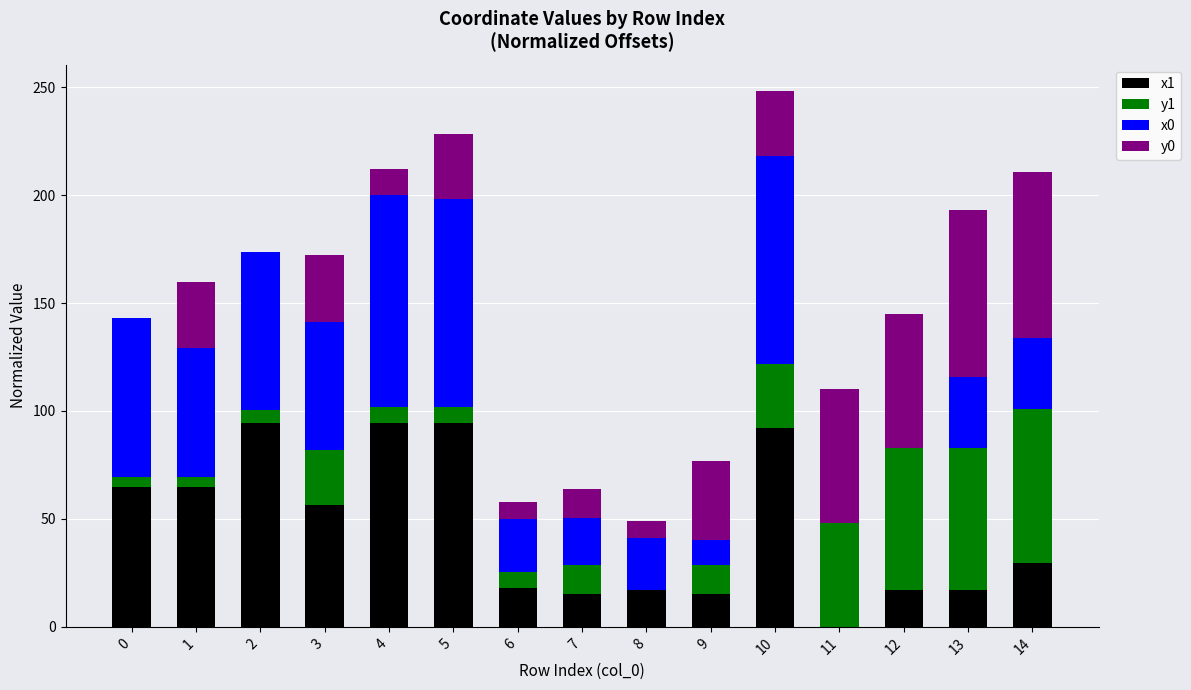

Is it true that x1 equals 34.0 at 11?

False